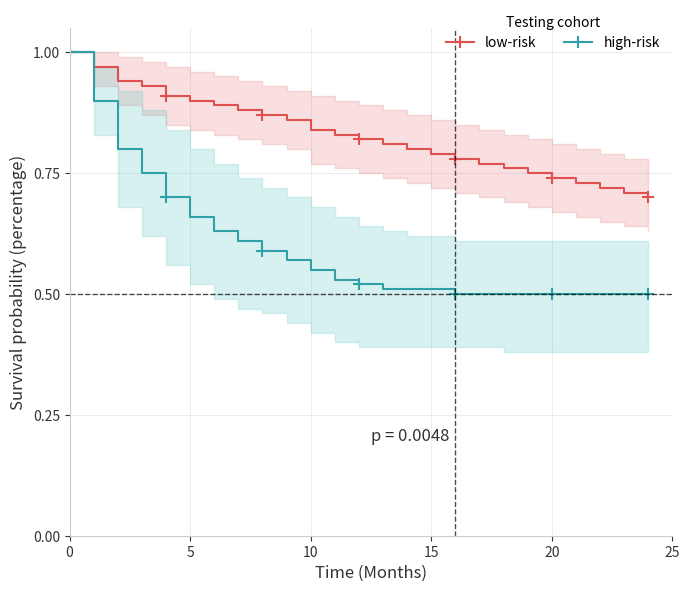

Which category has the lowest value across all series?

16